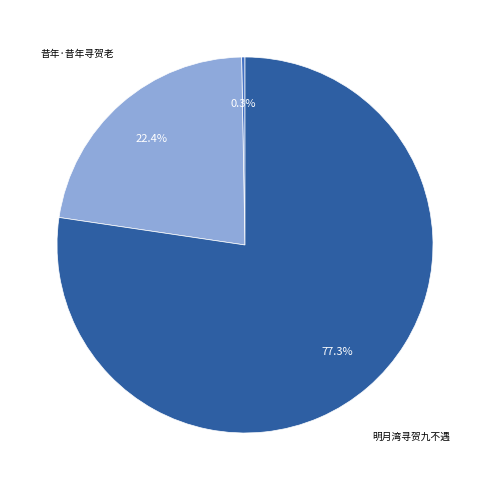

Is there any slice that represents more than half of the pie?

Yes